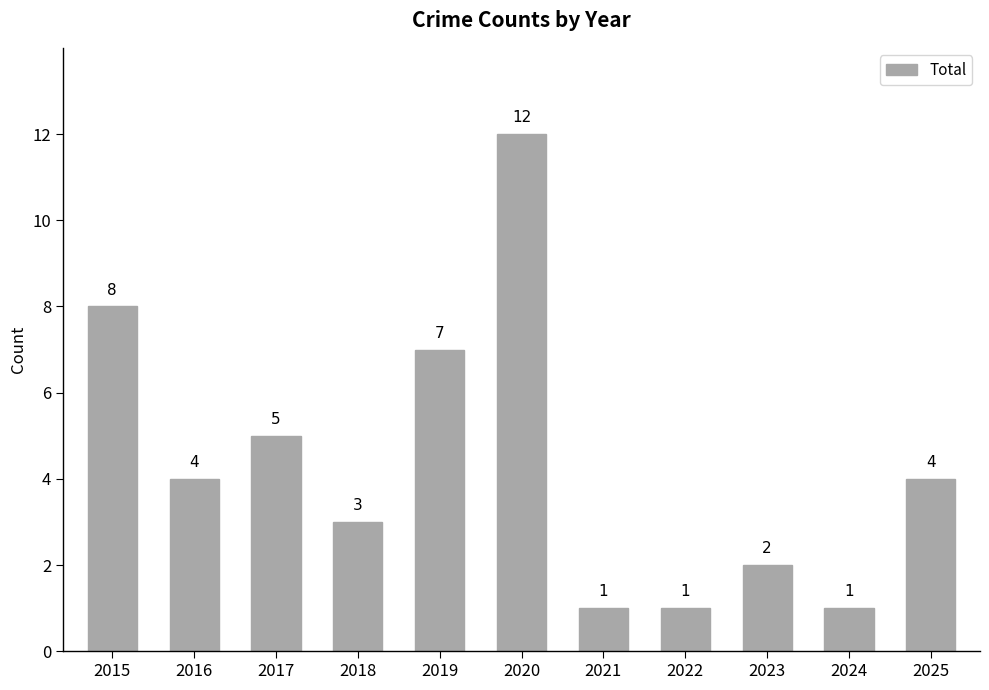

Which category has the highest value across all series?

2020